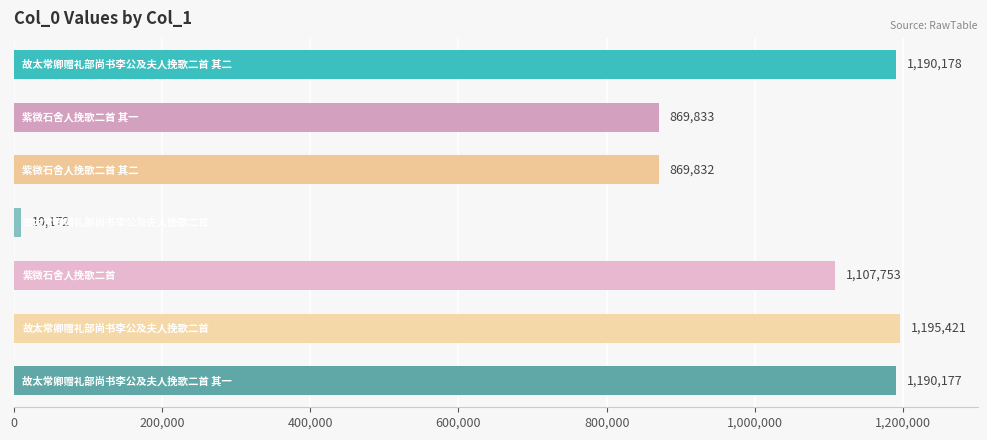

What is the value of the 5th bar from the top?

1107753